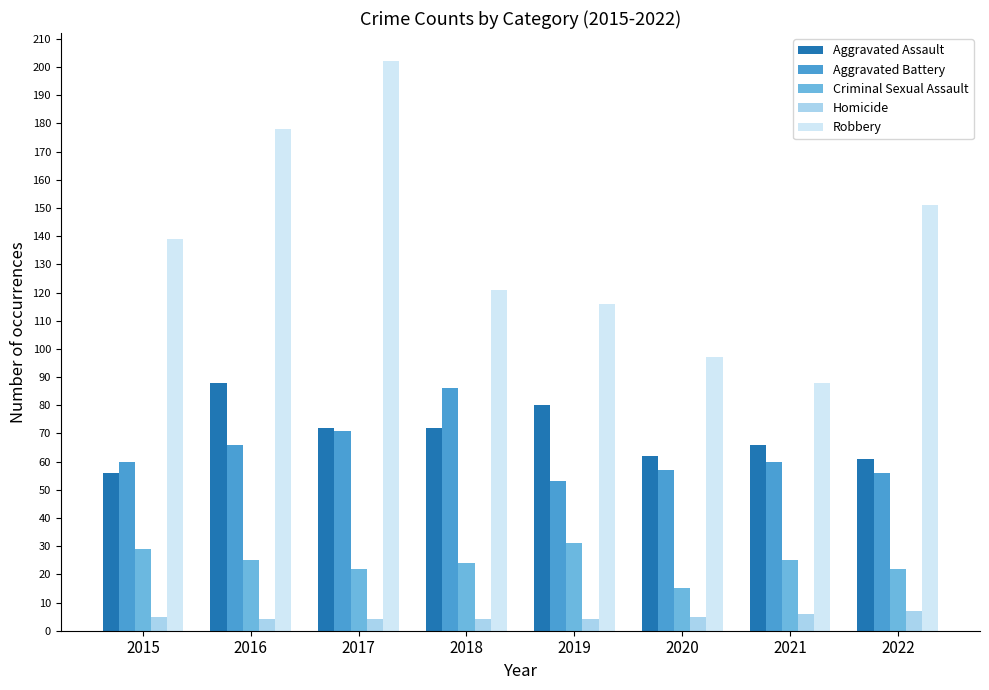

The value of Robbery at 2016 is 109. True or false?

False